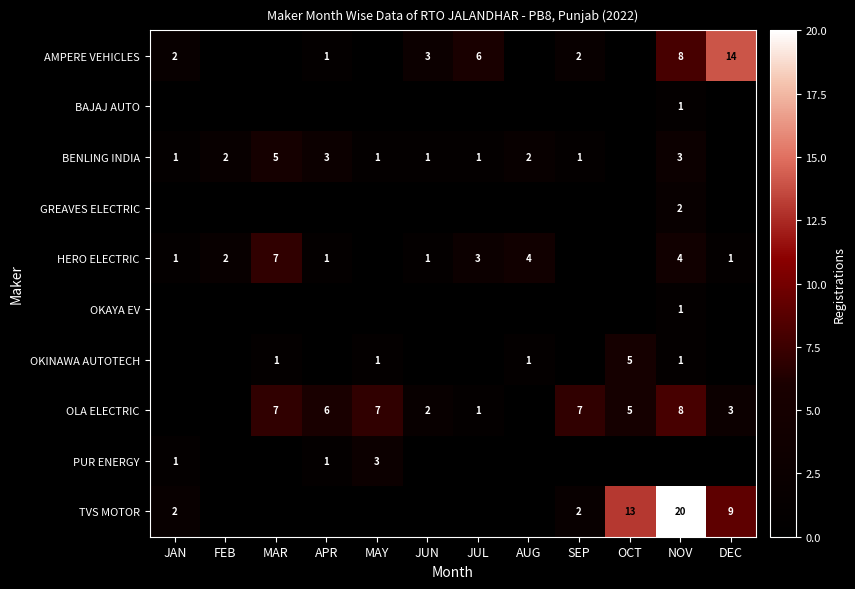

Which label corresponds to the smallest value in the chart?

FEB